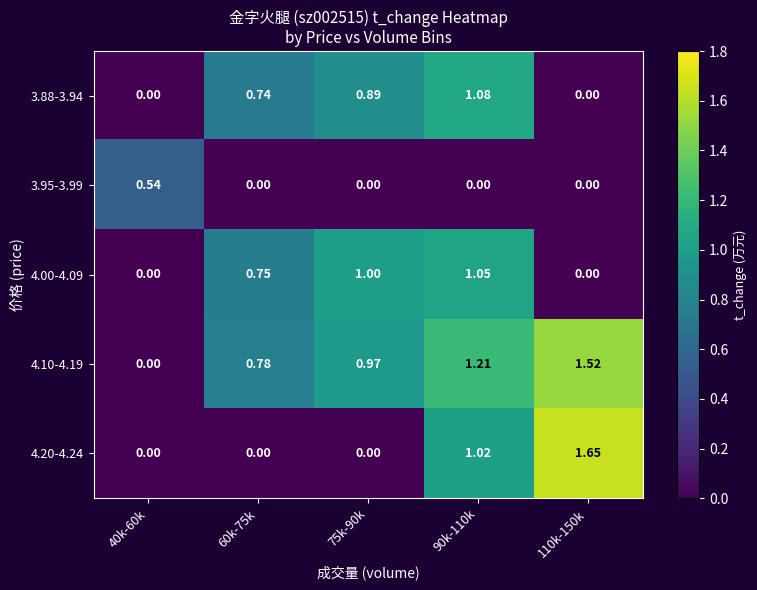

Is the value of 4.10-4.19 at 90k-110k greater than the value of 3.95-3.99 at 110k-150k?

Yes